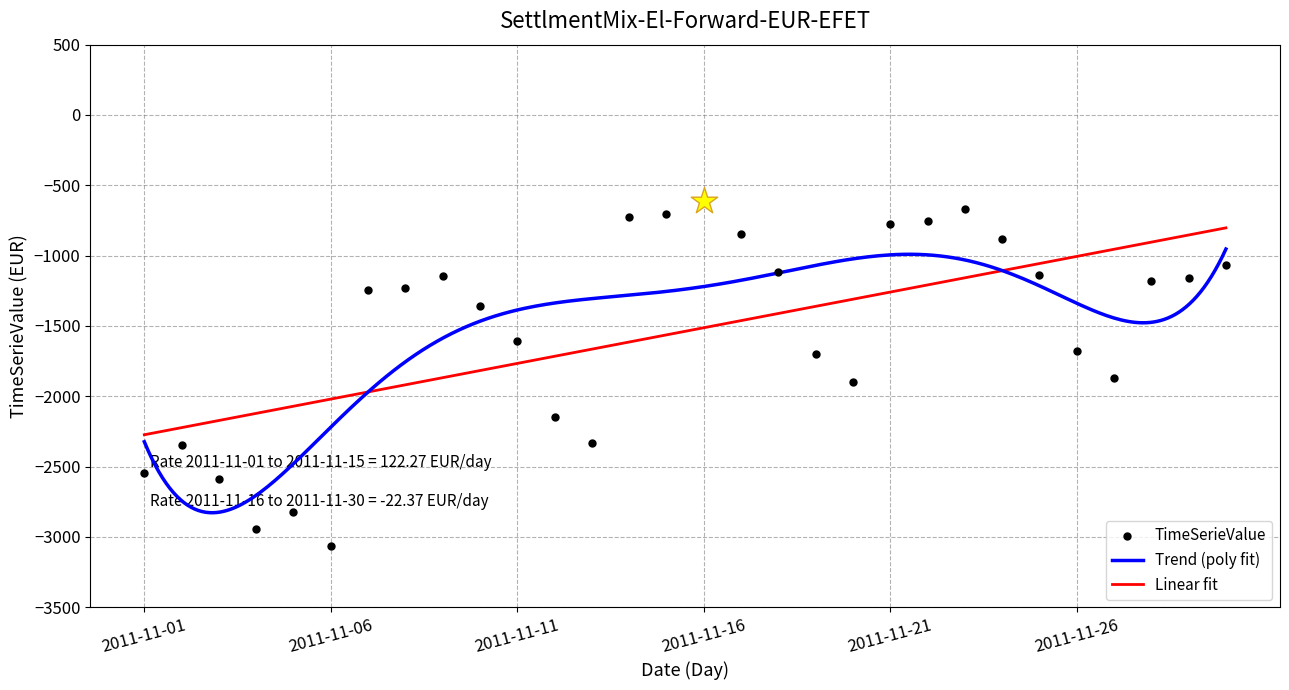

Which has a higher value, 2011-11-20 or 2011-11-11?

2011-11-11